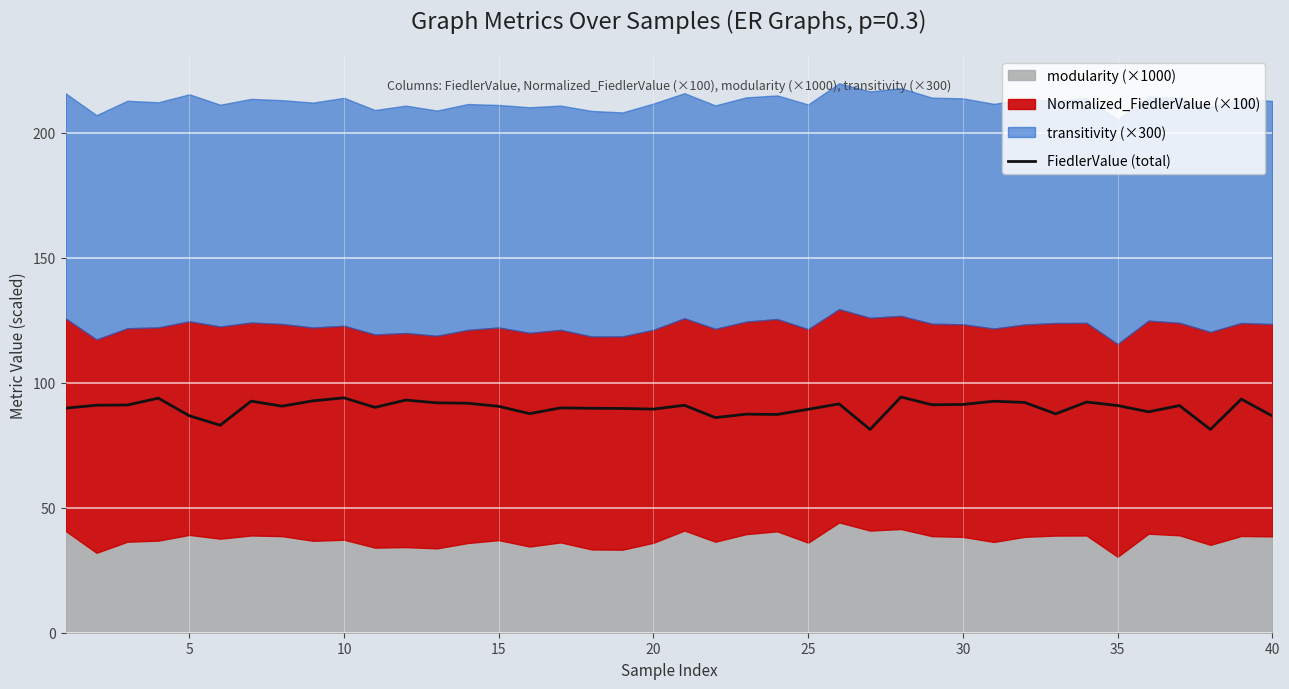

How many data points are above 90?

23